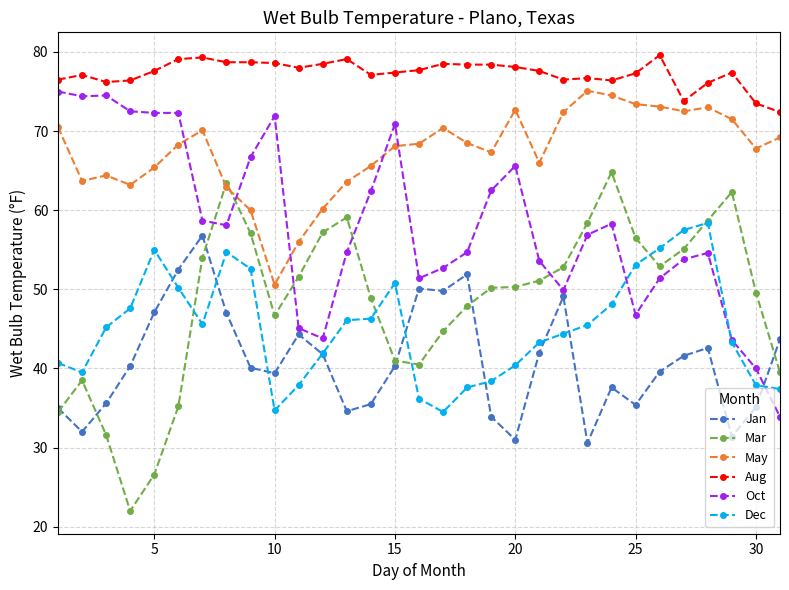

How many data points in Oct are less than 56?

15